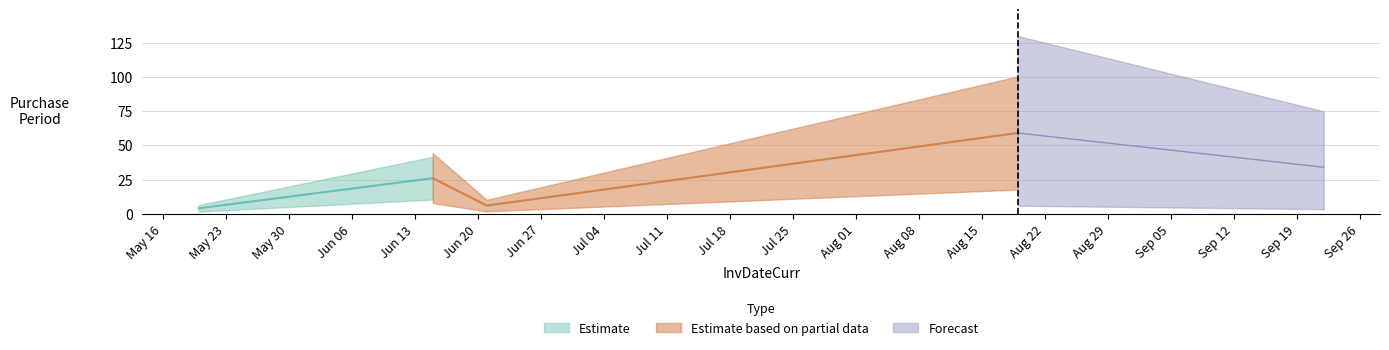

True or false: there are more than 2 points higher than both neighbors.

False